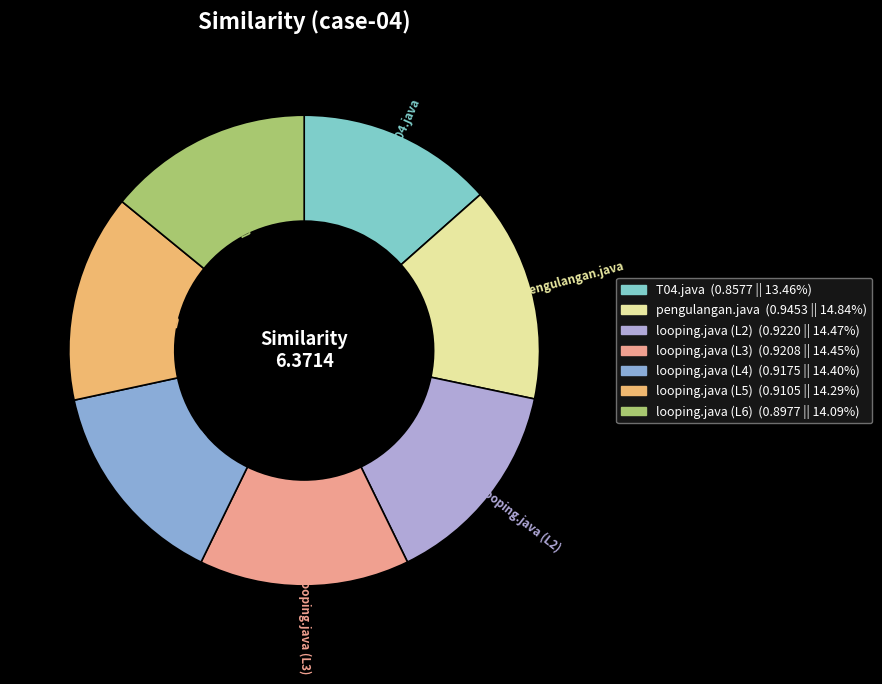

Which category has the smallest portion of the pie?

T04.java